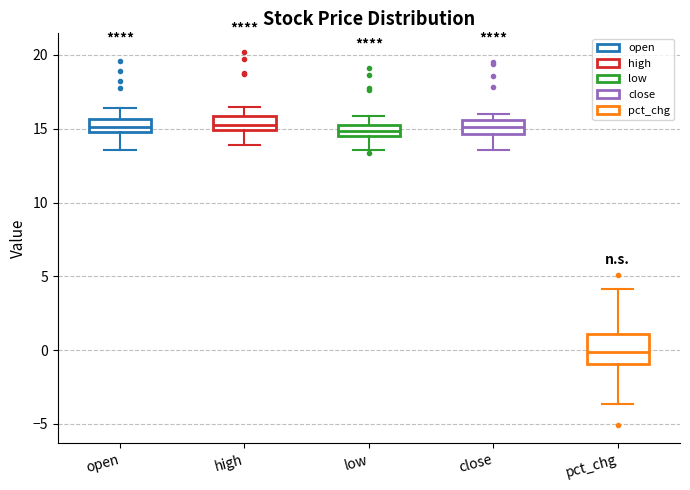

Where is the upper edge of the box for low on the y-axis? The values are not printed on the chart, so give them approximately, as read against the axis.

15.5